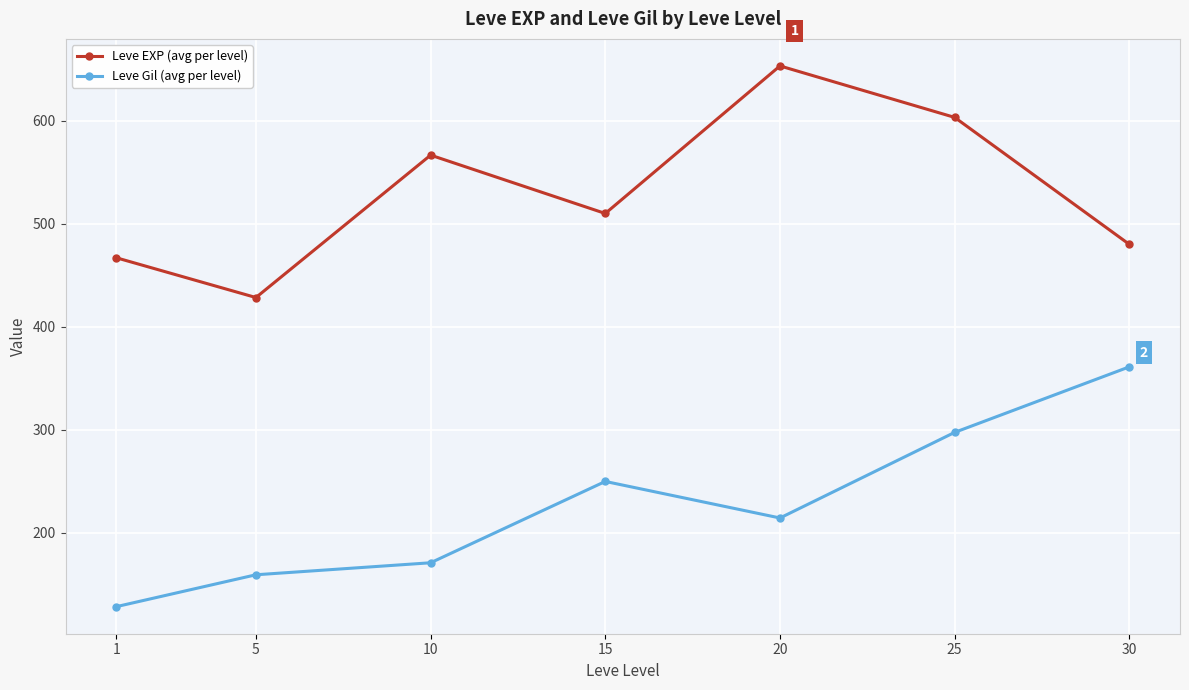

At which category does the chart reach its peak across all series?

20